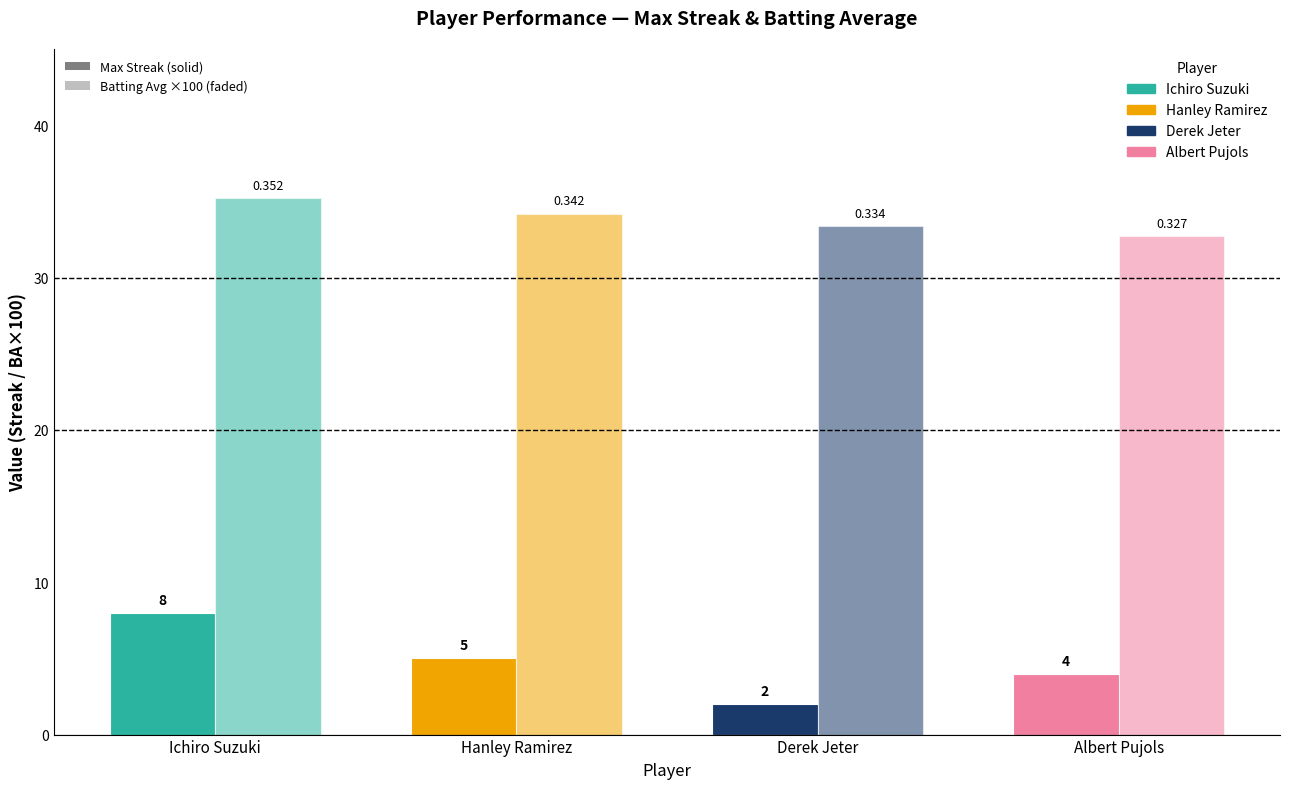

How many bars are there in each group?

2